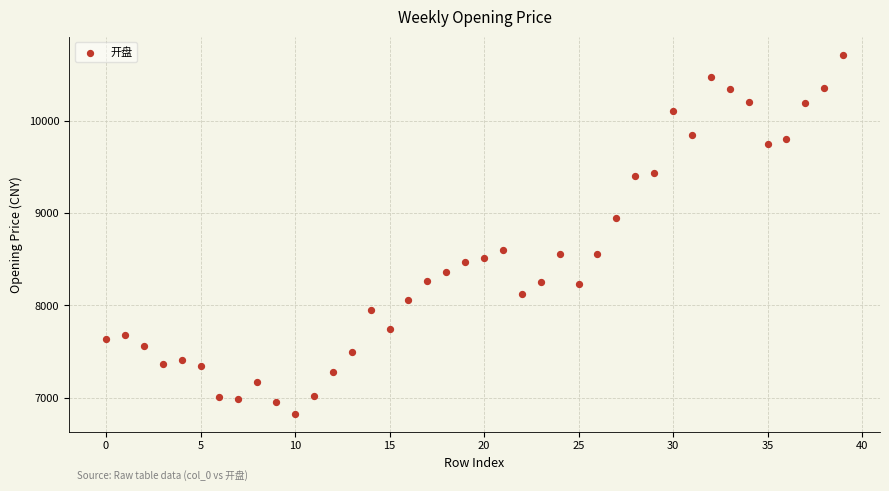

What is the range of Y values (max minus min)?

3882.5